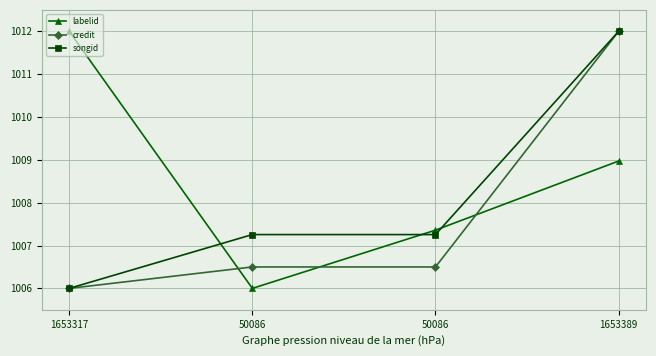

Which series has the largest total across all categories?

labelid